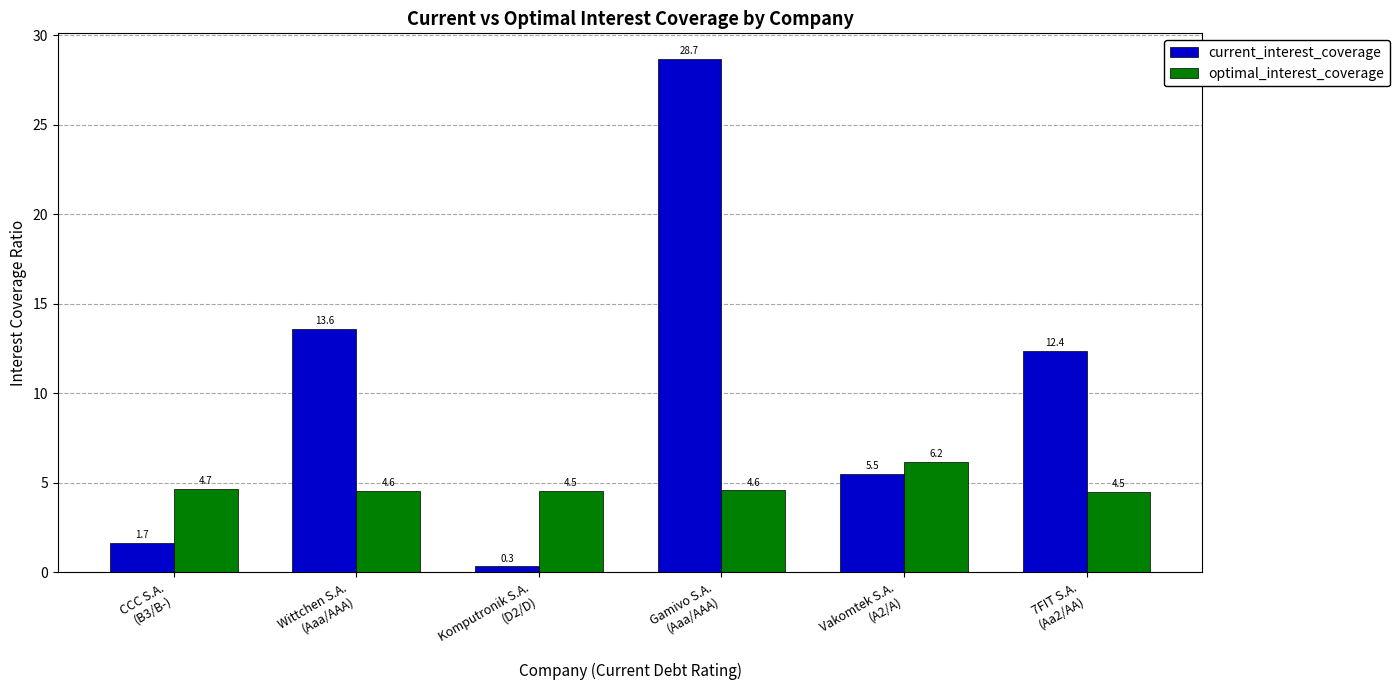

What value does the optimal_interest_coverage series have at Wittchen S.A.
(Aaa/AAA)?

4.6